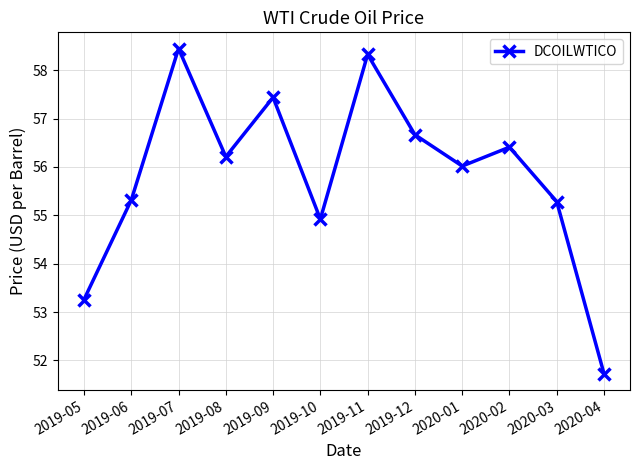

Where is the first local minimum?

2019-08